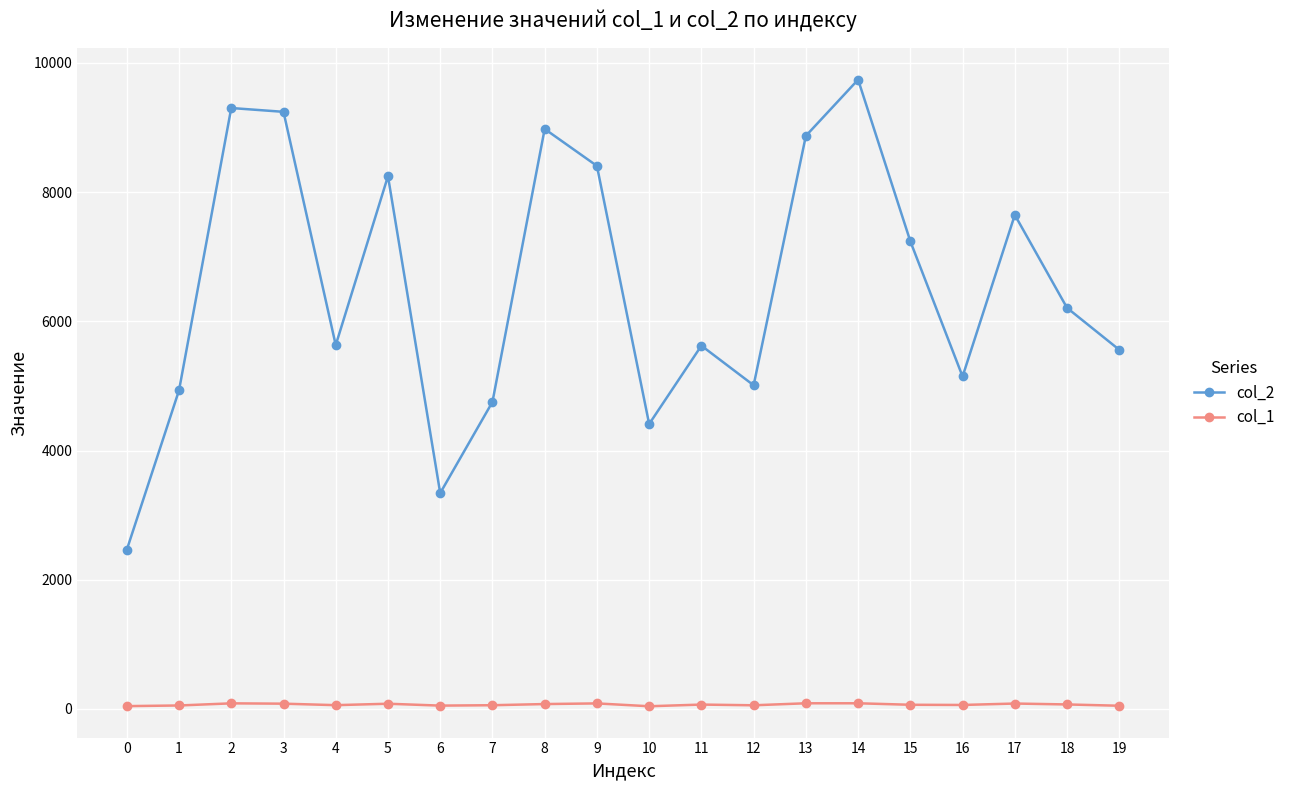

Where is the first local minimum for col_2?

4